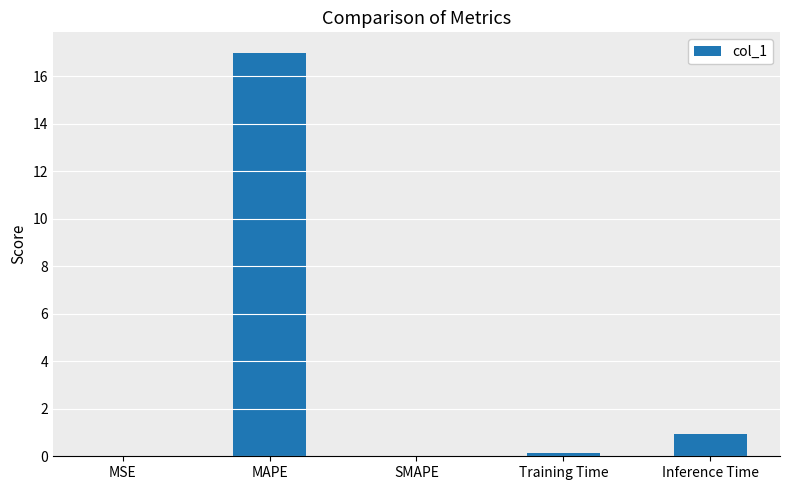

Which has a higher value, SMAPE or Inference Time?

Inference Time